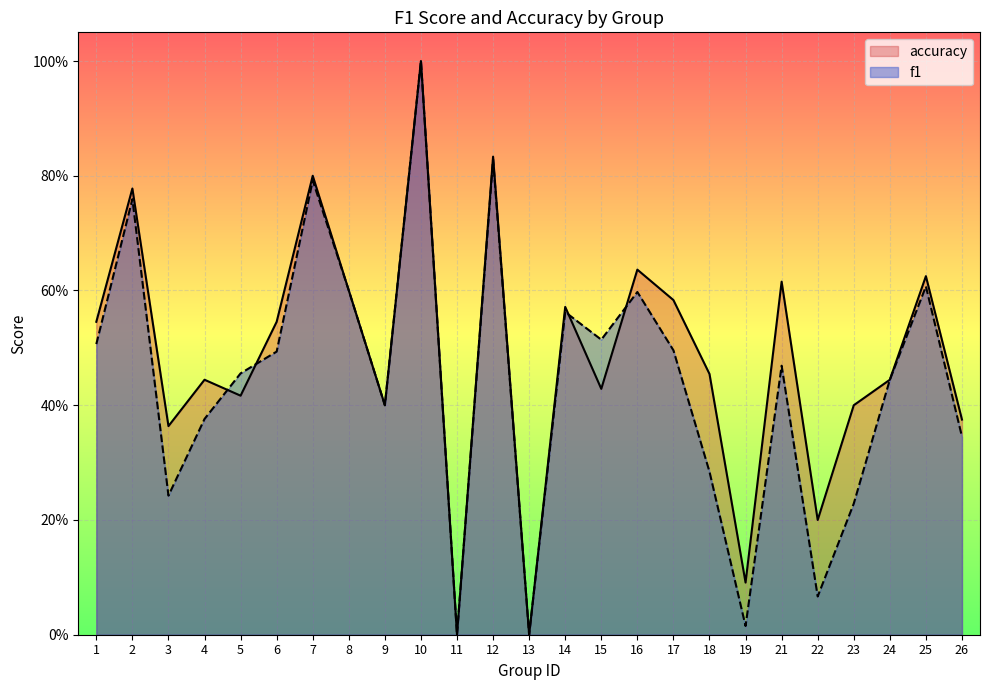

True or false: accuracy has more than 0 points higher than both neighbors.

True